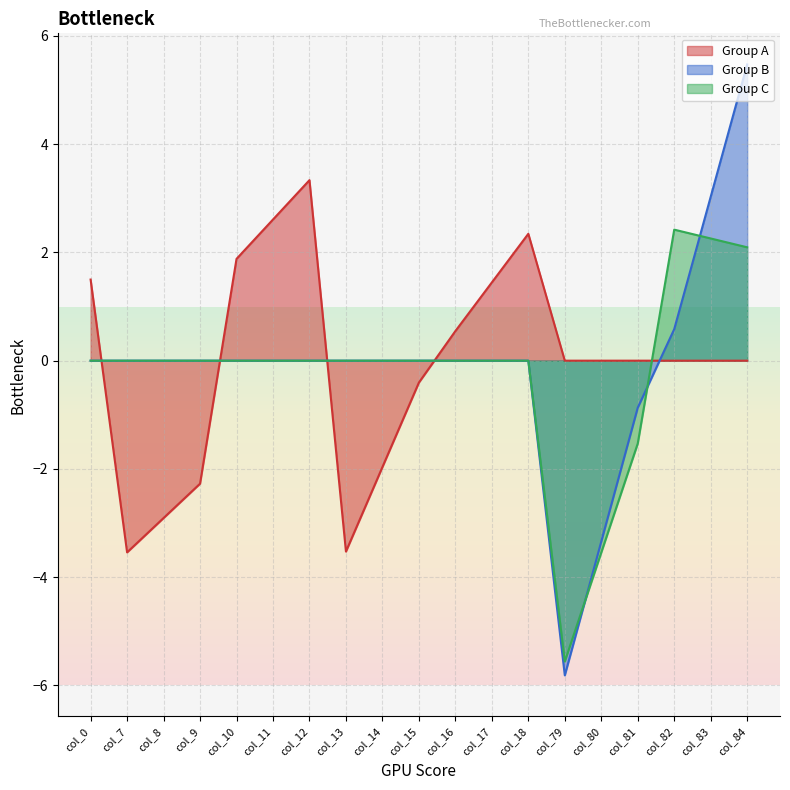

The col_8 series shows -2.9 at row_0. True or false?

True